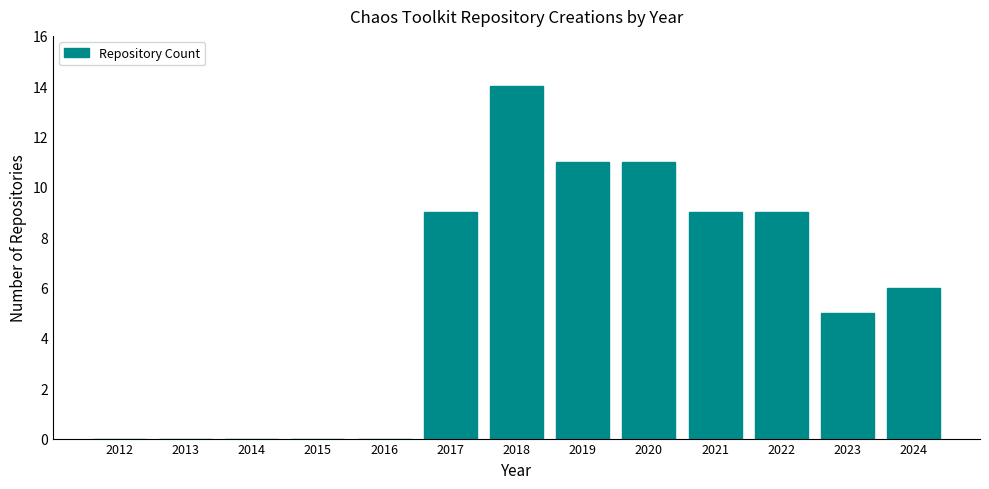

Reading left to right, transcribe all the data shown in this chart.

2012=0	2013=0	2014=0	2015=0	2016=0	2017=9	2018=14	2019=11	2020=11	2021=9	2022=9	2023=5	2024=6